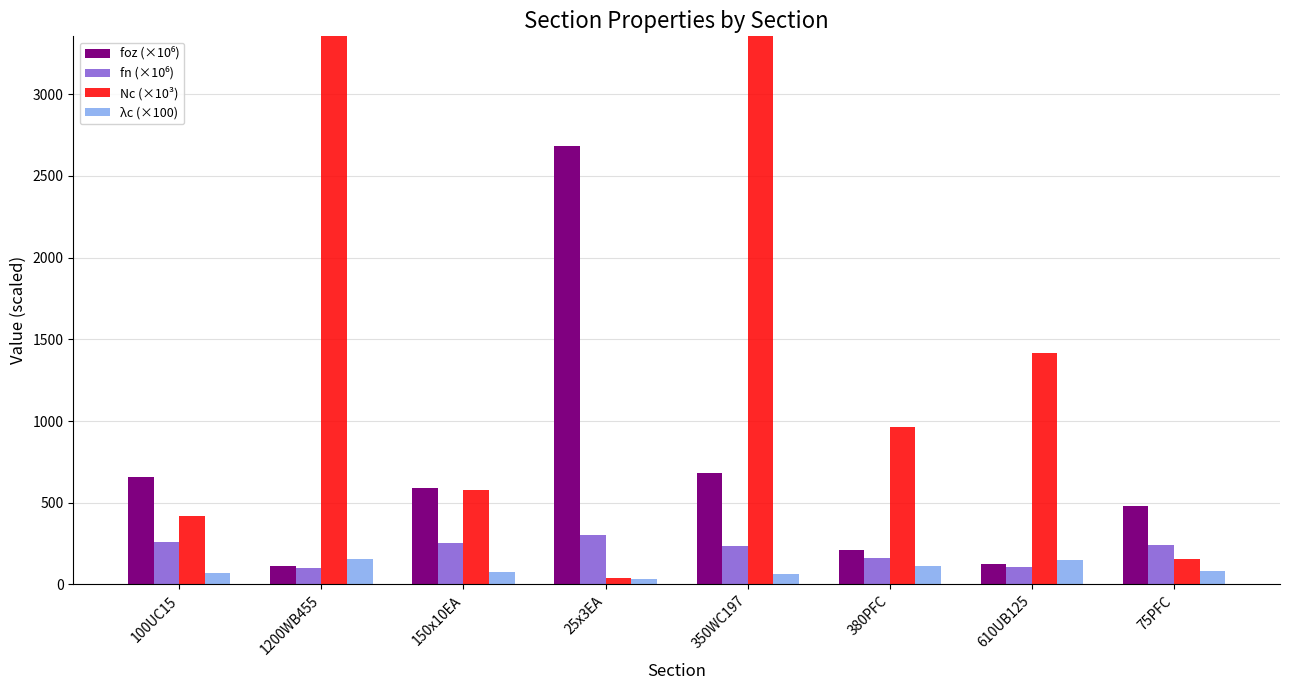

Reading left to right, transcribe all the data shown in this chart.

foz (×10⁶): 100UC15=655.7	1200WB455=114.0	150x10EA=588.2	25x3EA=2683.1	350WC197=679.7	380PFC=212.7	610UB125=125.1	75PFC=479.5
fn (×10⁶): 100UC15=260.9	1200WB455=100.0	150x10EA=254.8	25x3EA=304.4	350WC197=235.7	380PFC=161.4	610UB125=109.8	75PFC=242.0
Nc (×10³): 100UC15=419.1	1200WB455=4119.9	150x10EA=579.0	25x3EA=37.0	350WC197=5027.7	380PFC=964.4	610UB125=1418.0	75PFC=155.1
λc (×100): 100UC15=69.9	1200WB455=156.7	150x10EA=73.8	25x3EA=34.5	350WC197=64.2	380PFC=114.7	610UB125=149.6	75PFC=81.7